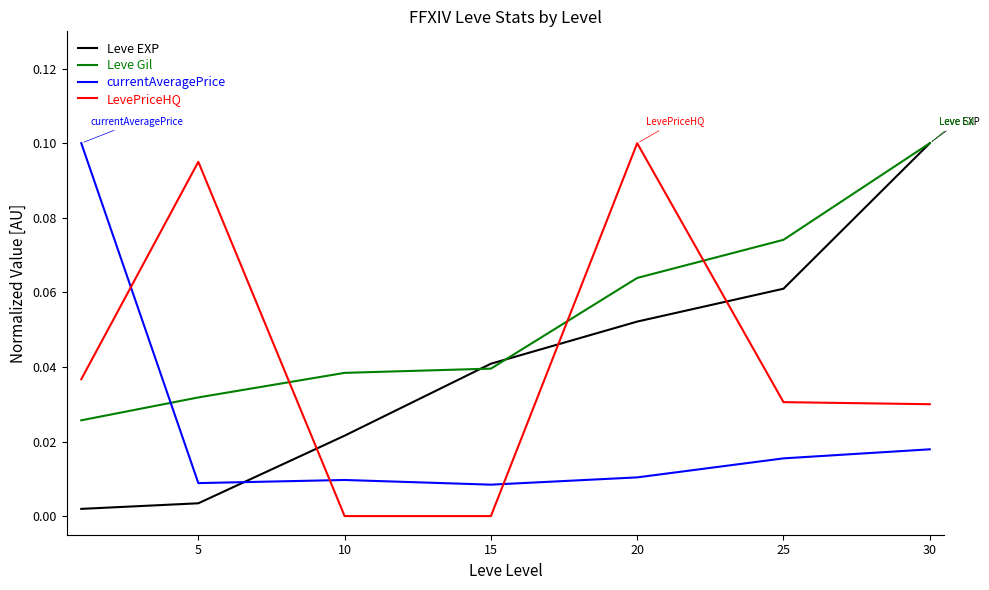

How many times do Leve Gil and currentAveragePrice cross each other?

1